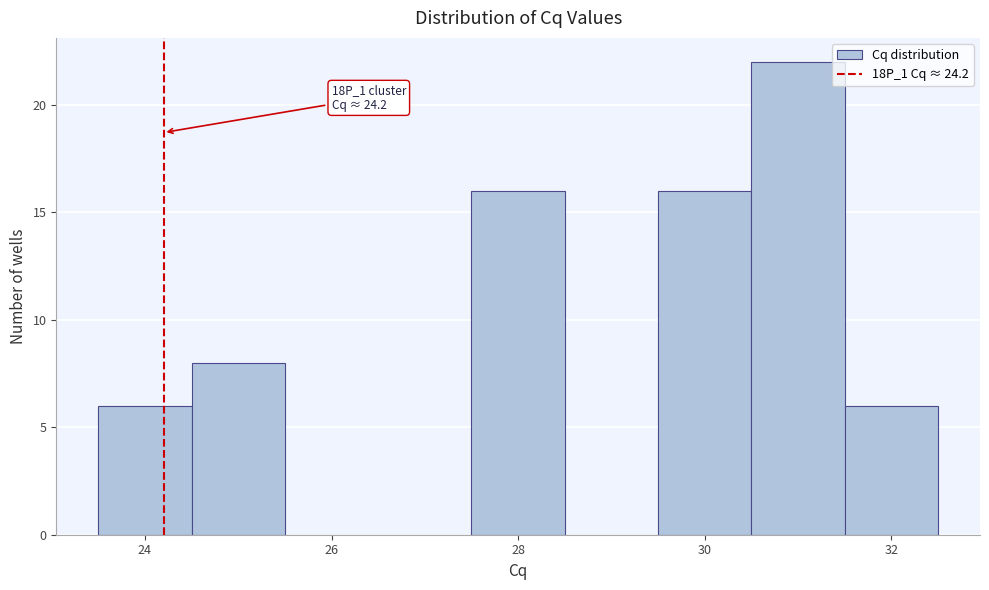

Which range on the x-axis has the tallest bar?

30.5 to 31.5